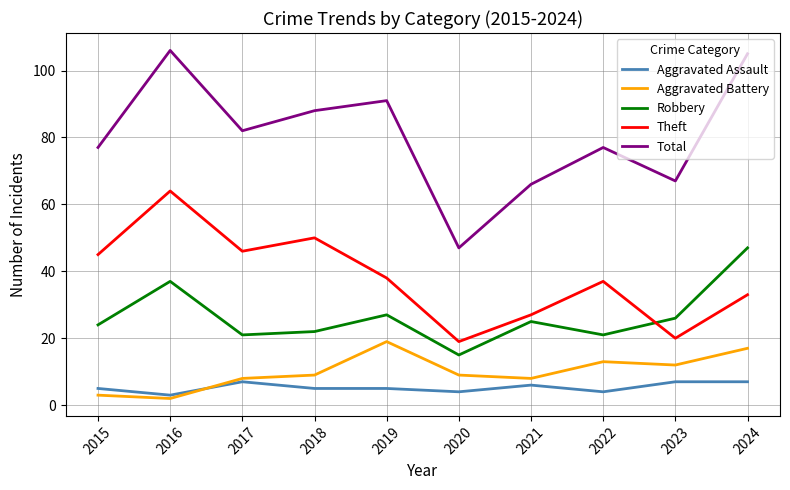

Does the chart have visible grid lines?

Yes